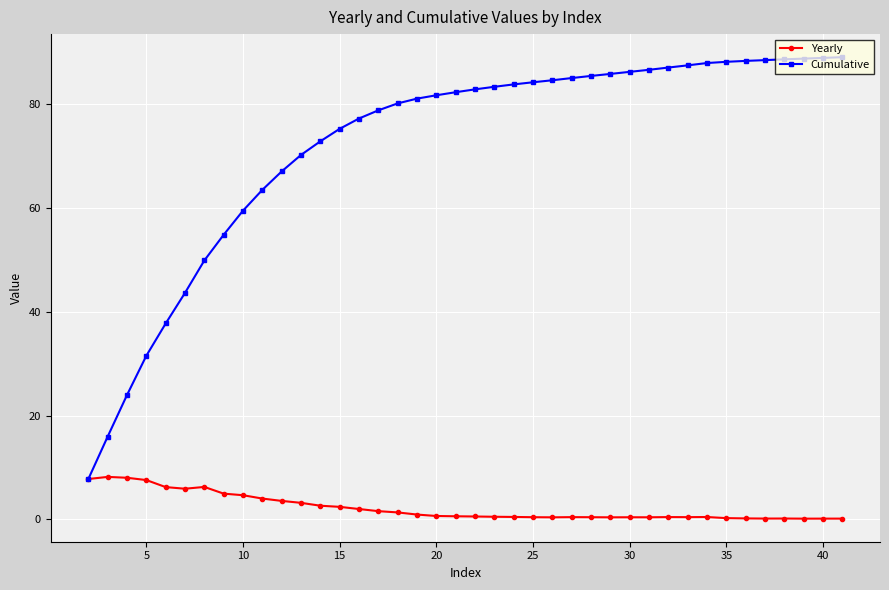

At how many categories does at least one series exceed 27?

37